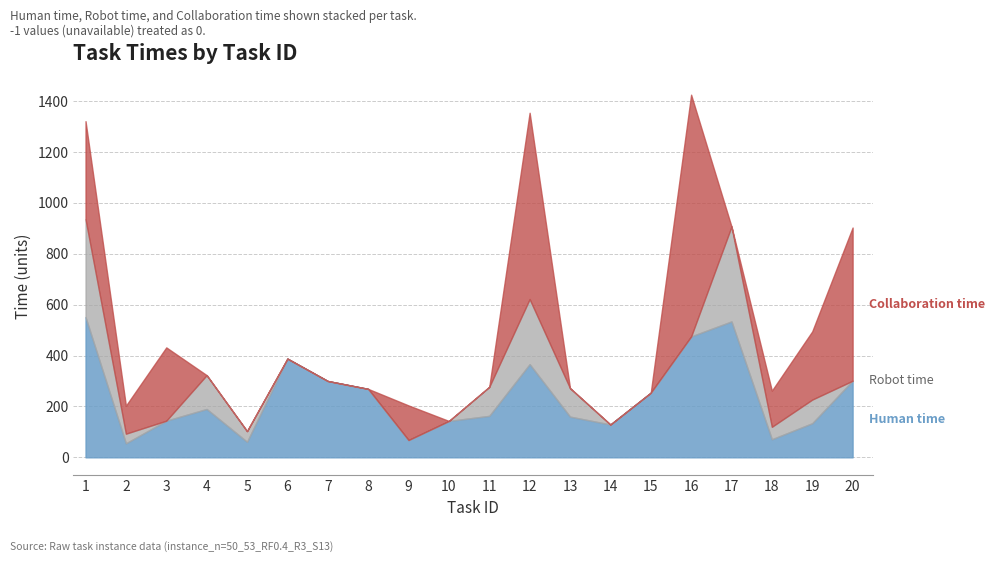

Where is the first local minimum for Collaboration time?

2